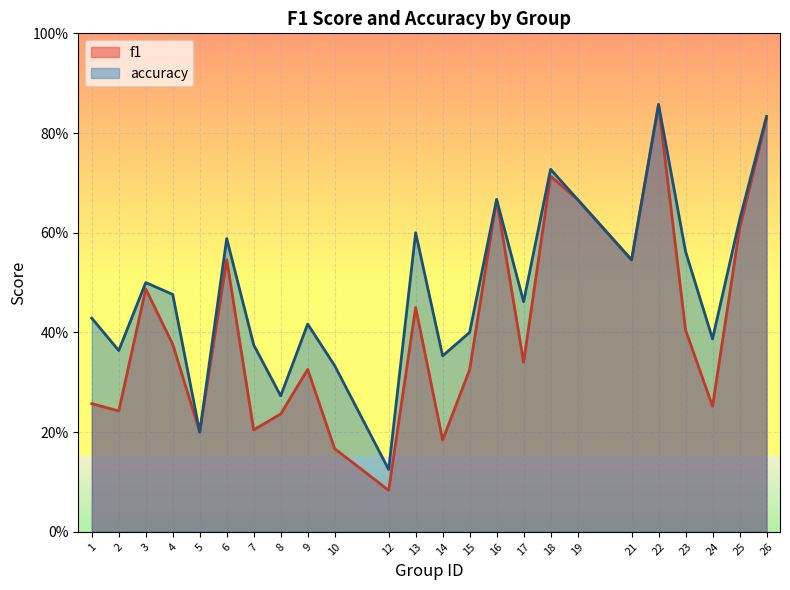

True or false: accuracy has a value of 0.1 at 5.

False